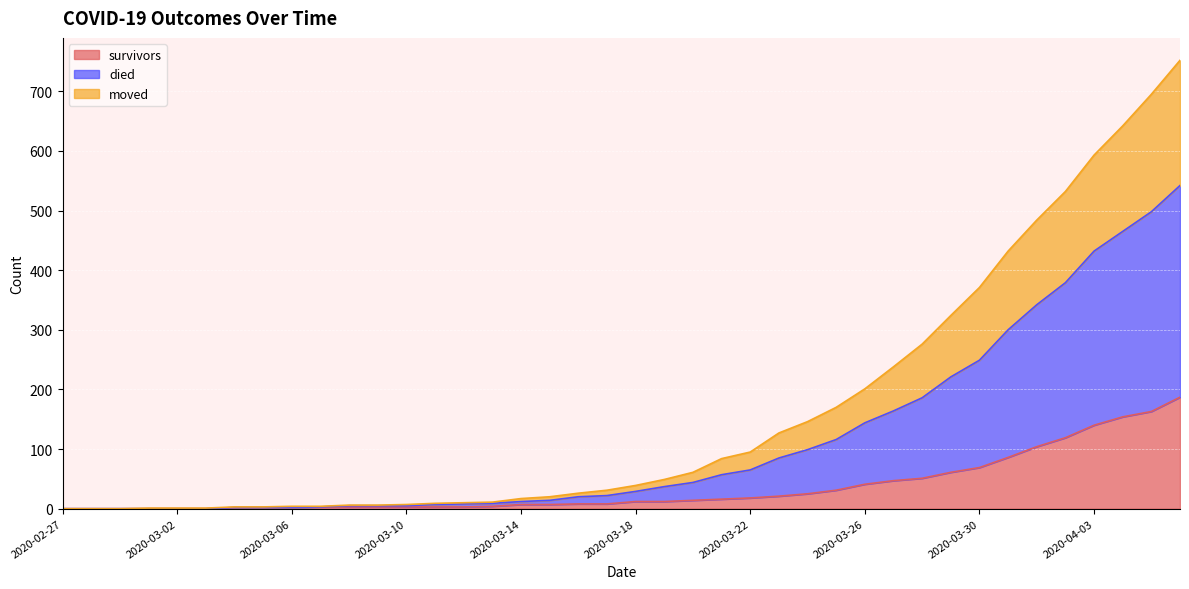

True or false: died and moved cross at least once.

False